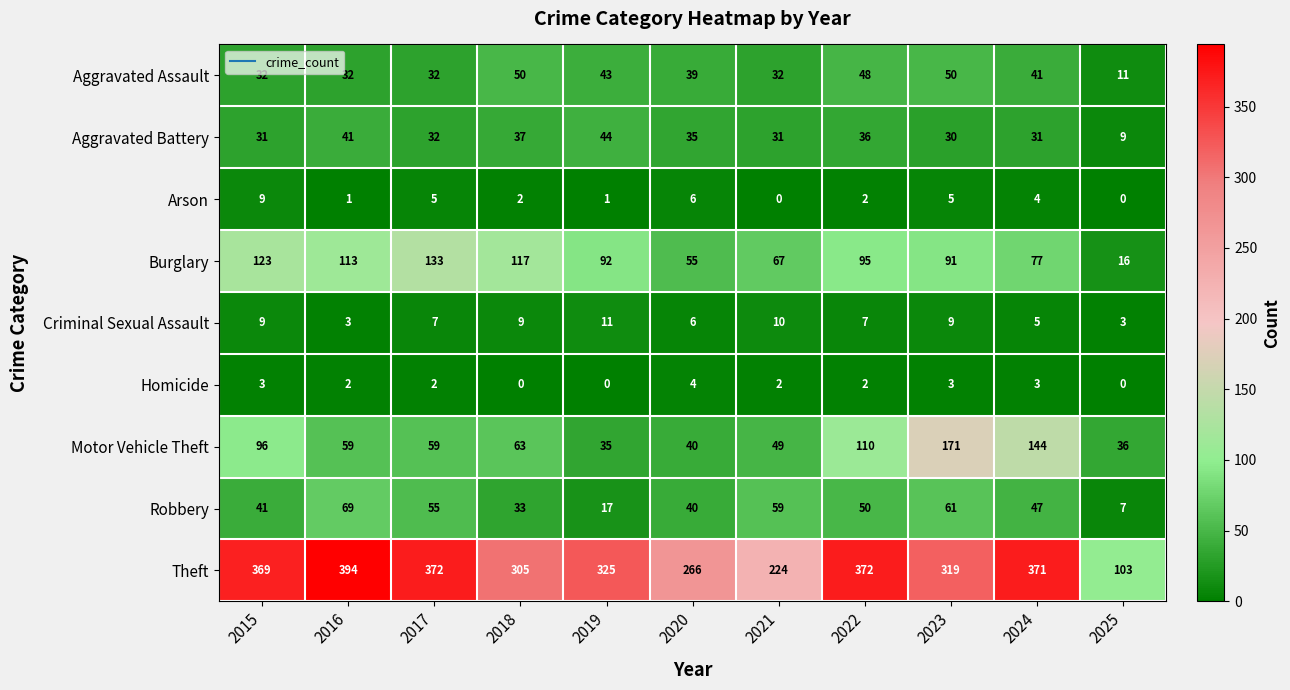

How many series are shown in this chart?

9